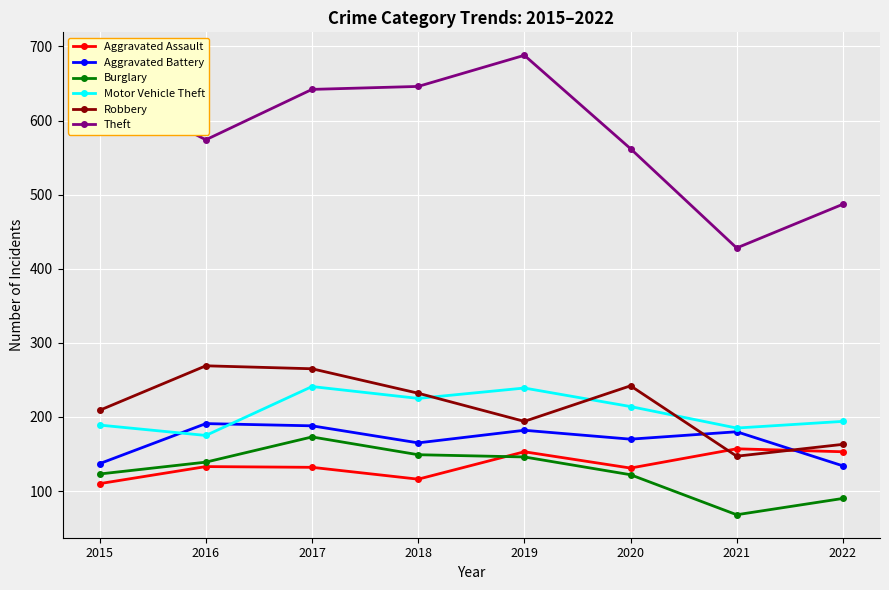

How many data points does each series have?

8